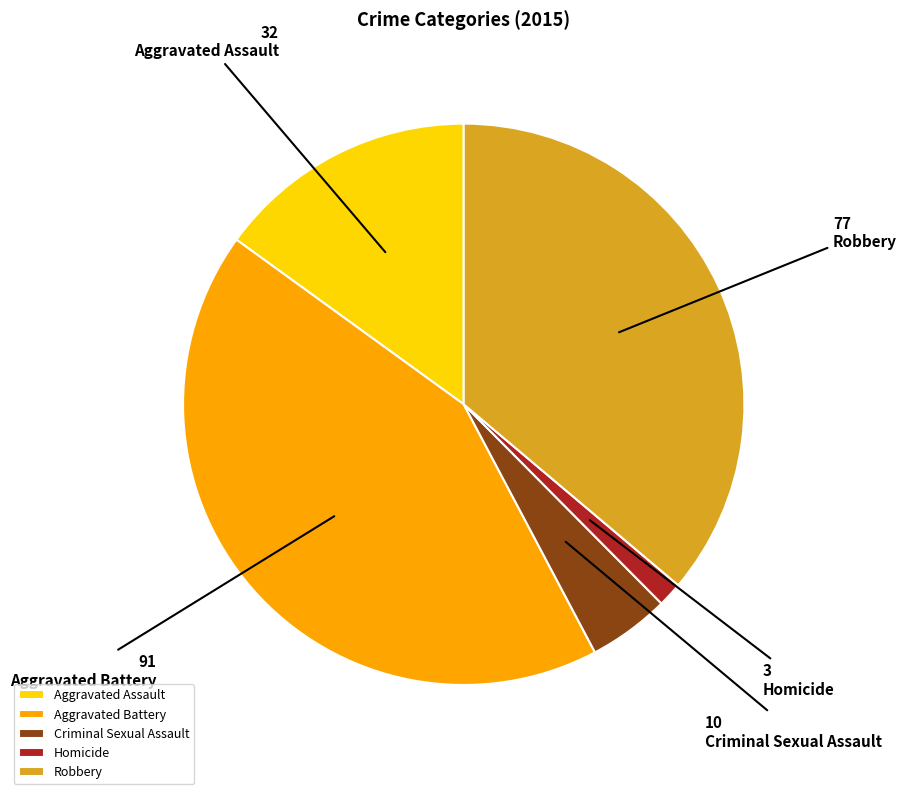

Which has a higher value, Aggravated Battery or Criminal Sexual Assault?

Aggravated Battery